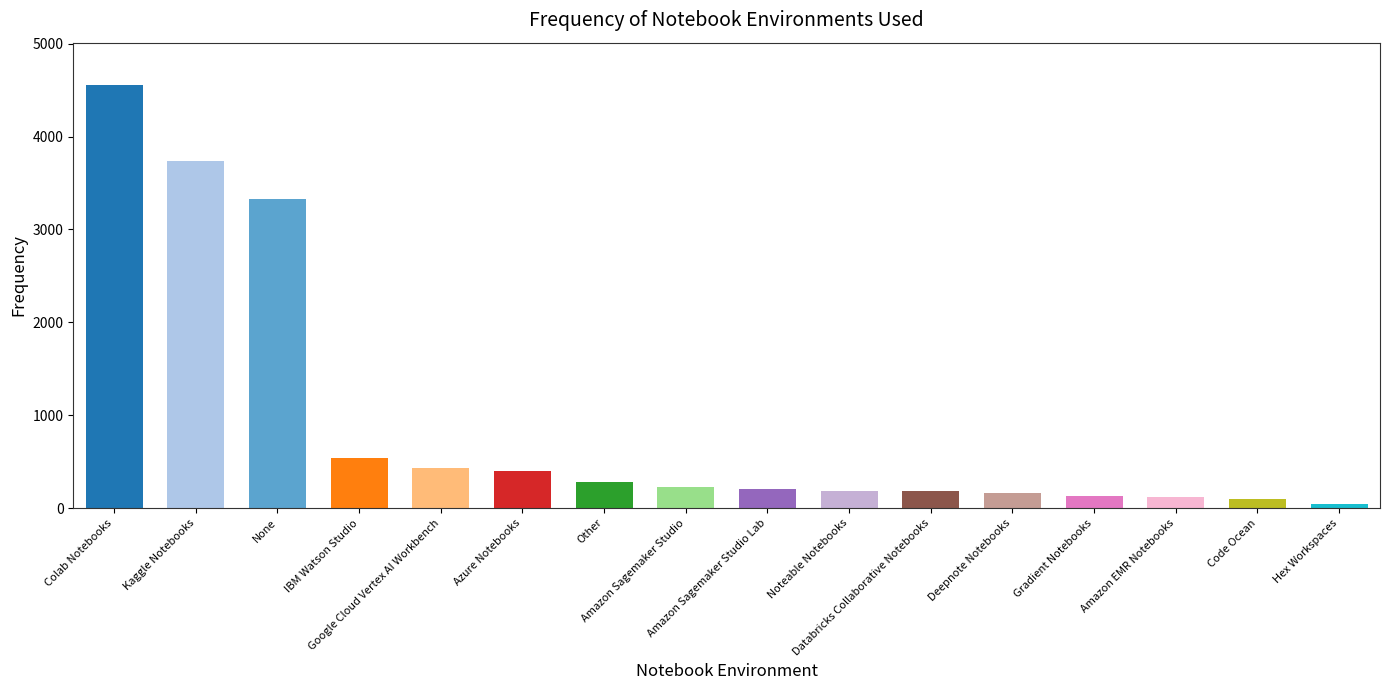

What is the label of the 7th bar from the right?

Noteable Notebooks